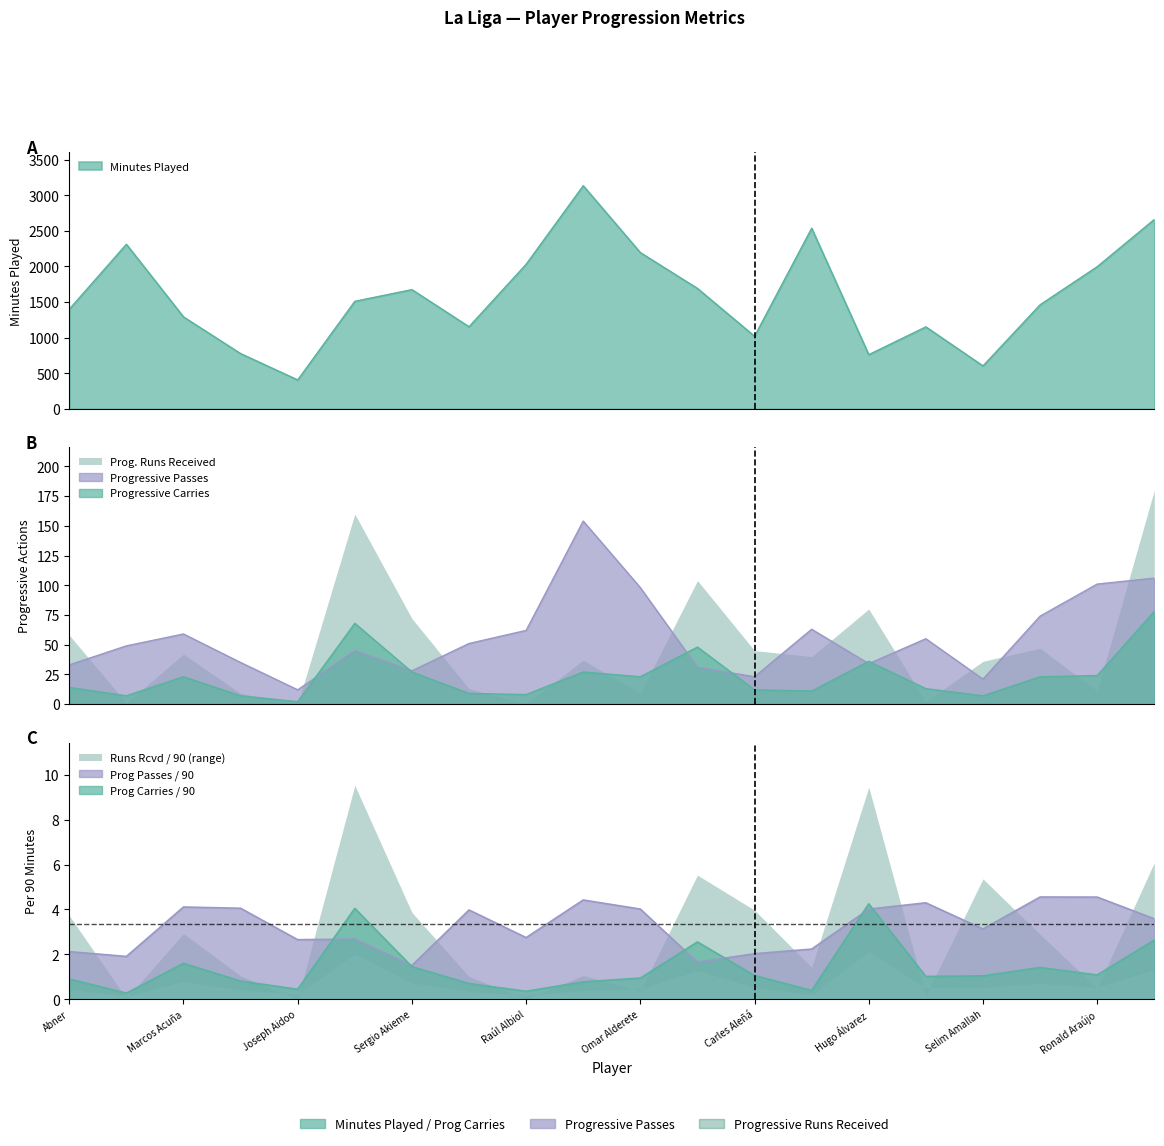

What is the label of the 6th point from the right?

Hugo Álvarez